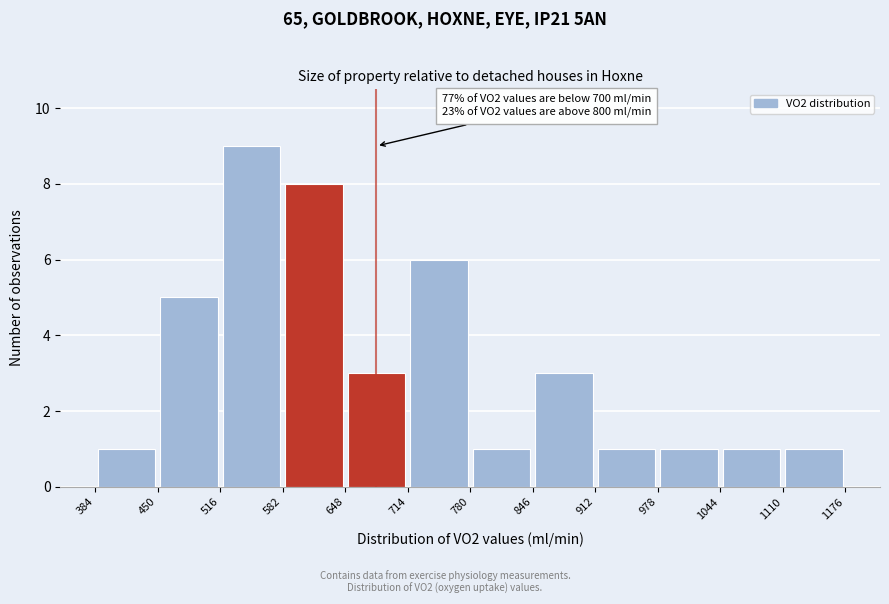

Which range on the x-axis has the tallest bar?

516 to 582